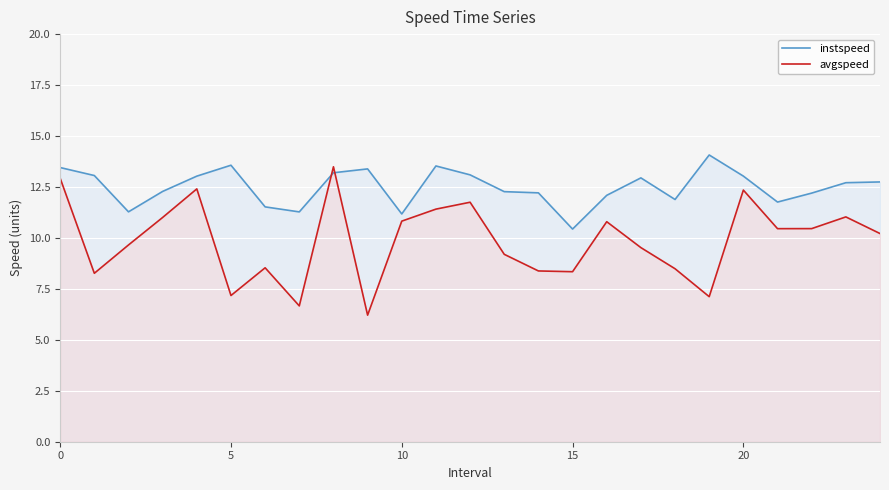

The value of avgspeed at 10 is 10.8. True or false?

True